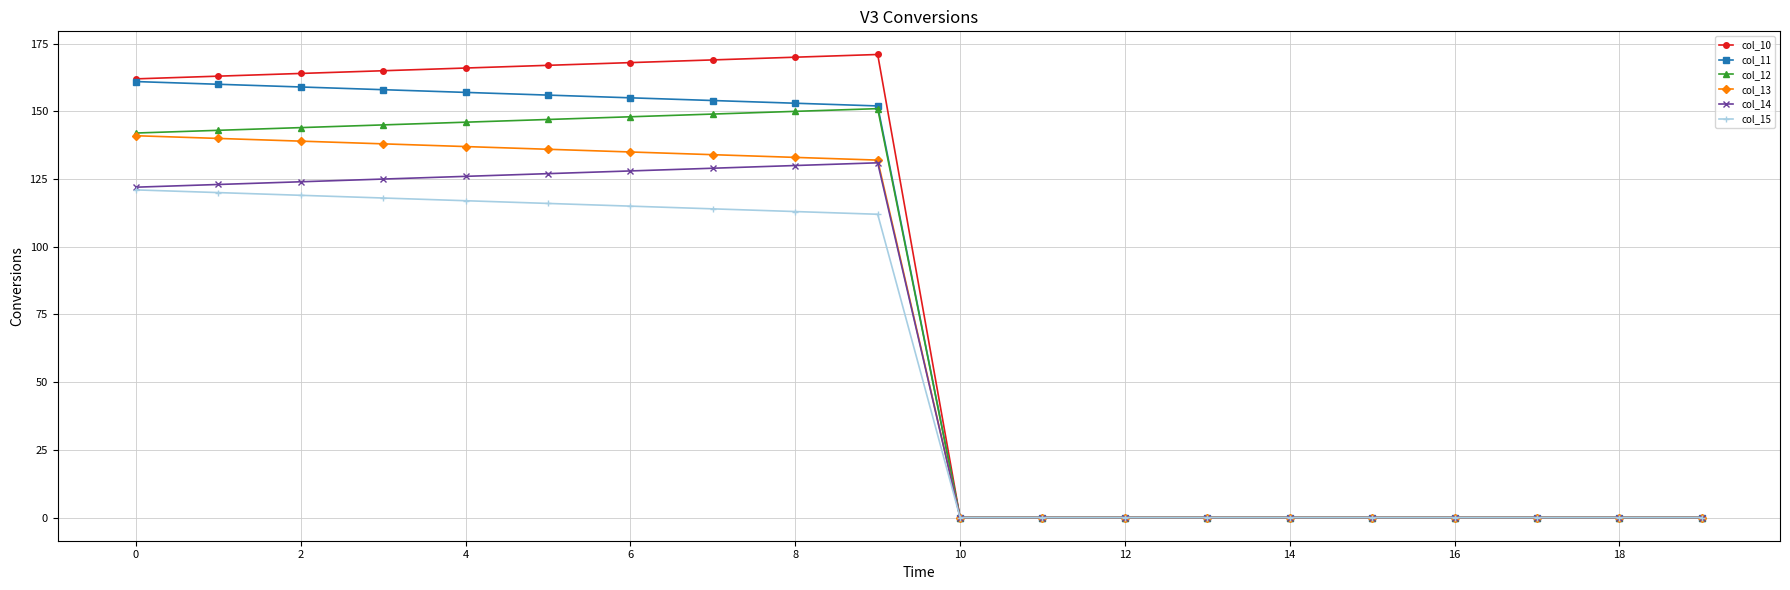

How many distinct data groups are displayed?

6